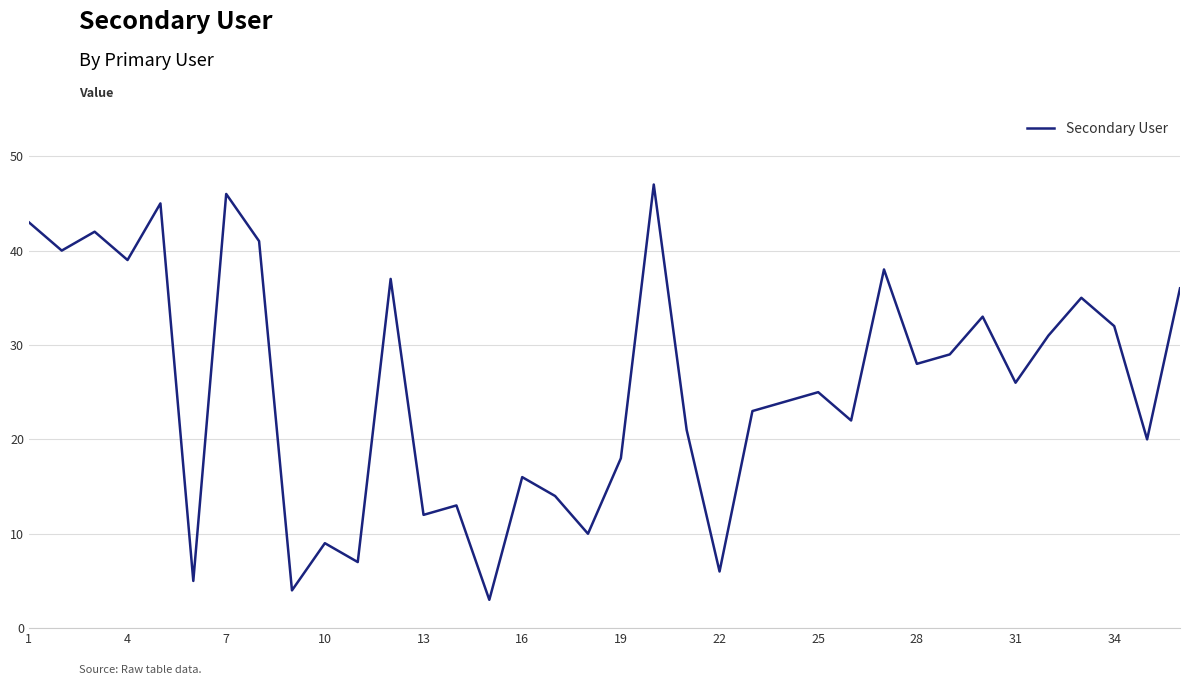

What is the difference between the maximum and minimum values?

44